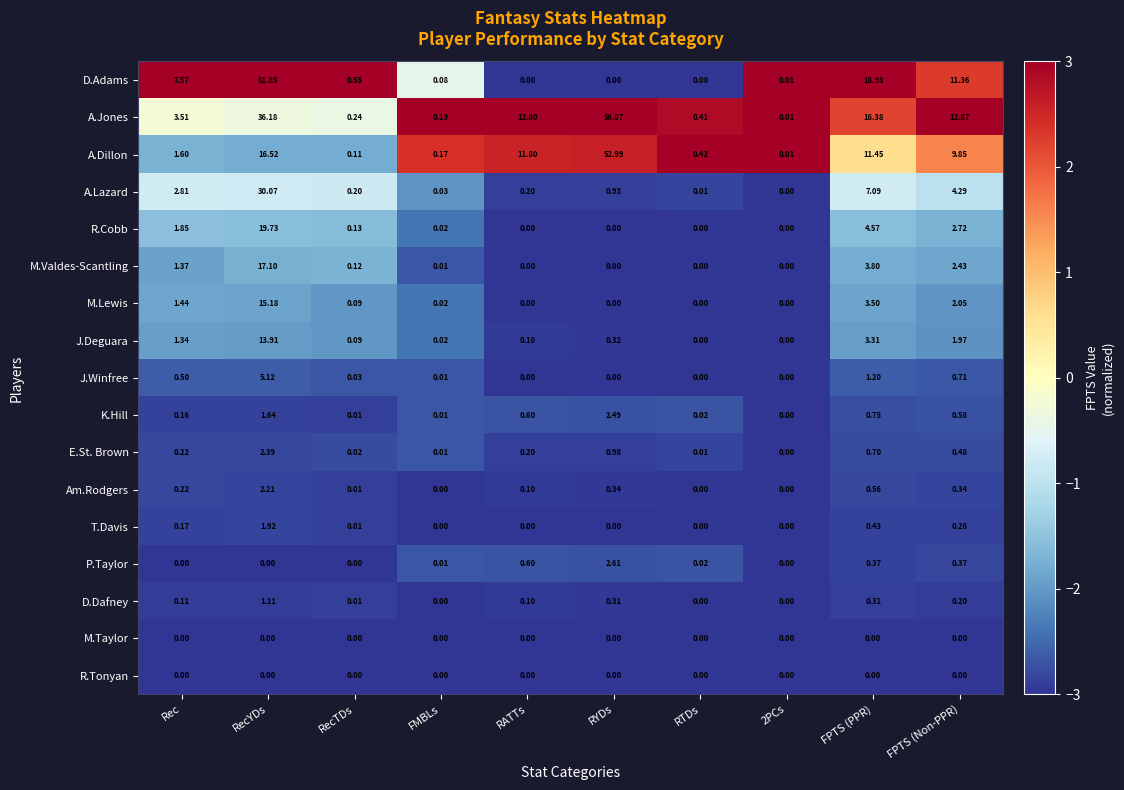

At which label does M.Valdes-Scantling reach its peak?

RecYDs